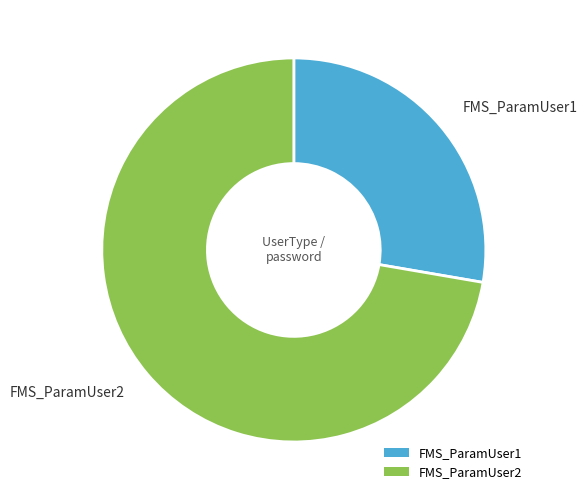

What is the largest slice in the pie chart?

FMS_ParamUser2